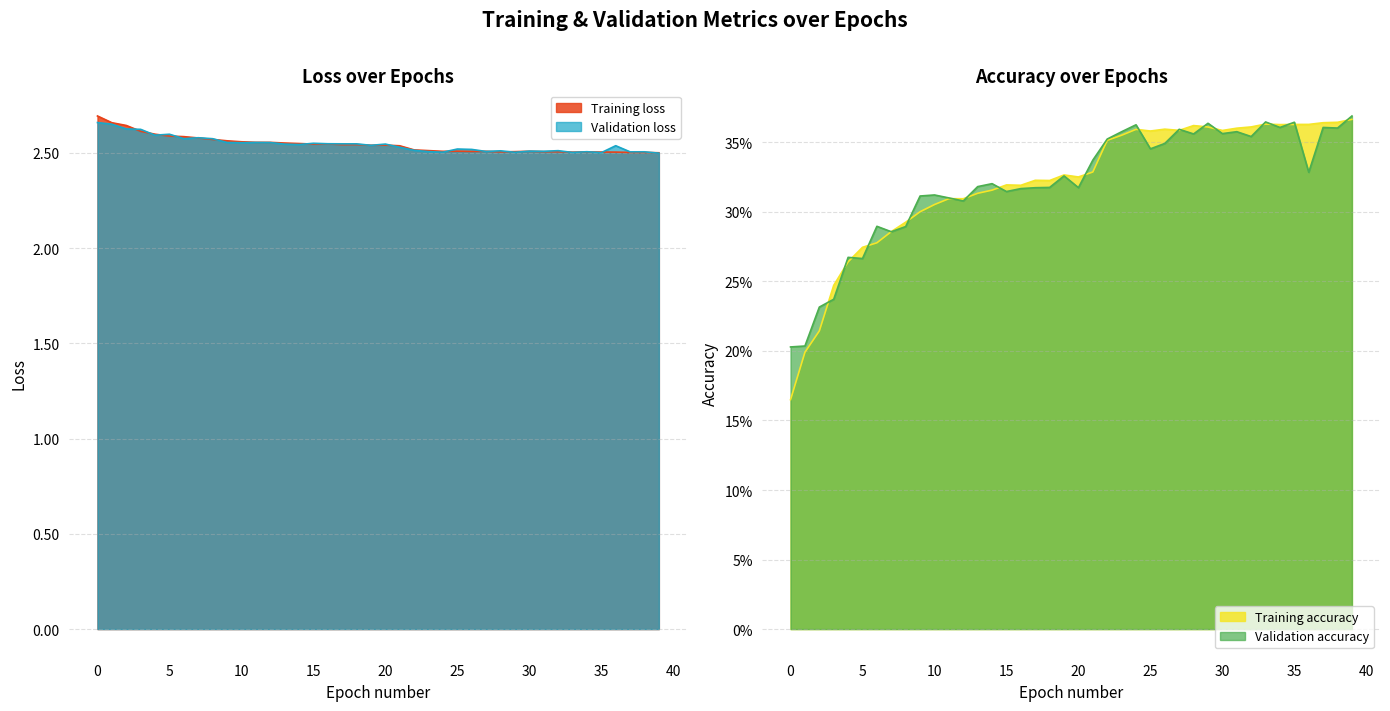

Count the Validation accuracy values in the range 0 to 1.

40